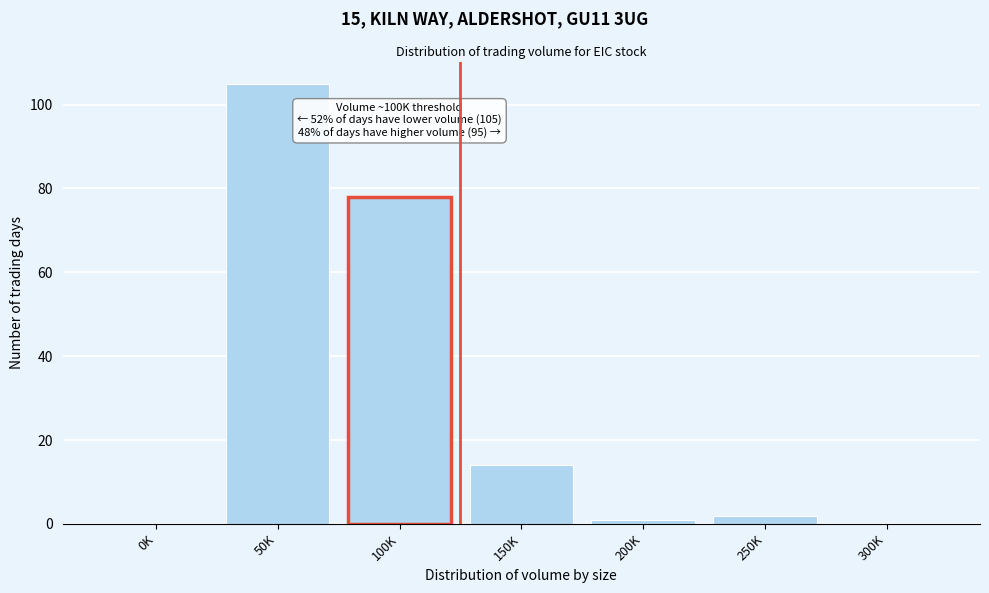

Reading left to right, what are all the values shown in this chart?

0K=0	50K=105	100K=78	150K=14	200K=1	250K=2	300K=0